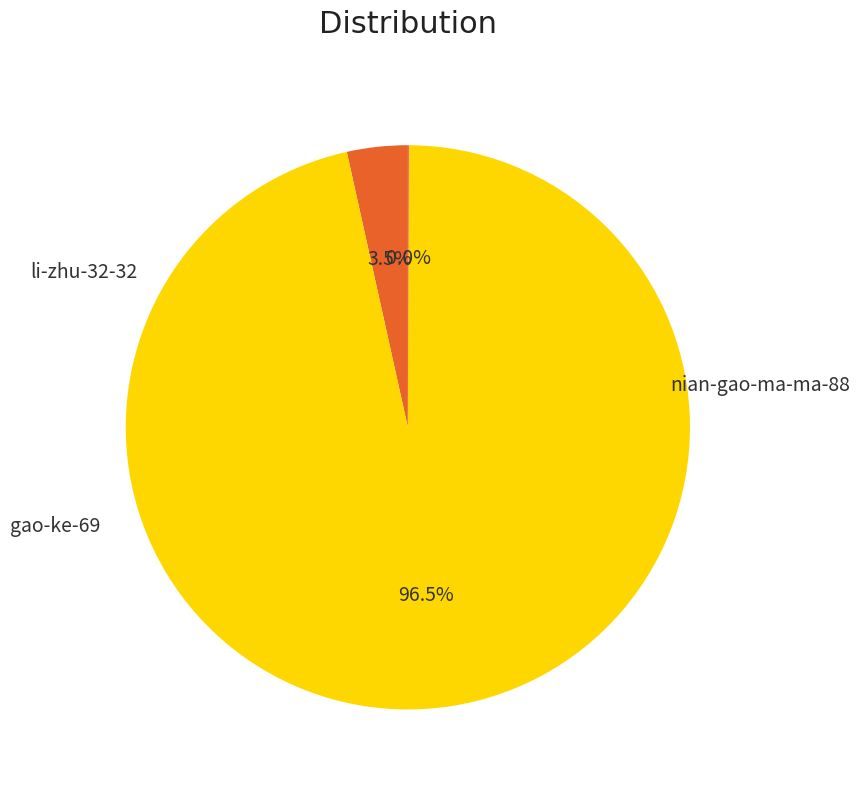

Is there a majority slice in this chart?

Yes